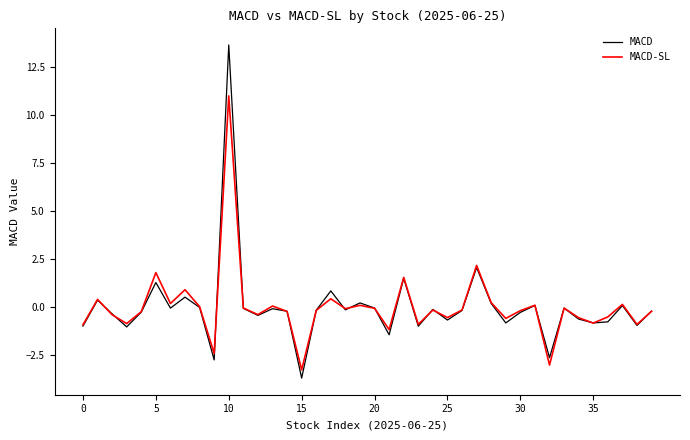

Rank the series by their maximum value, from lowest to highest.

MACD-SL, MACD